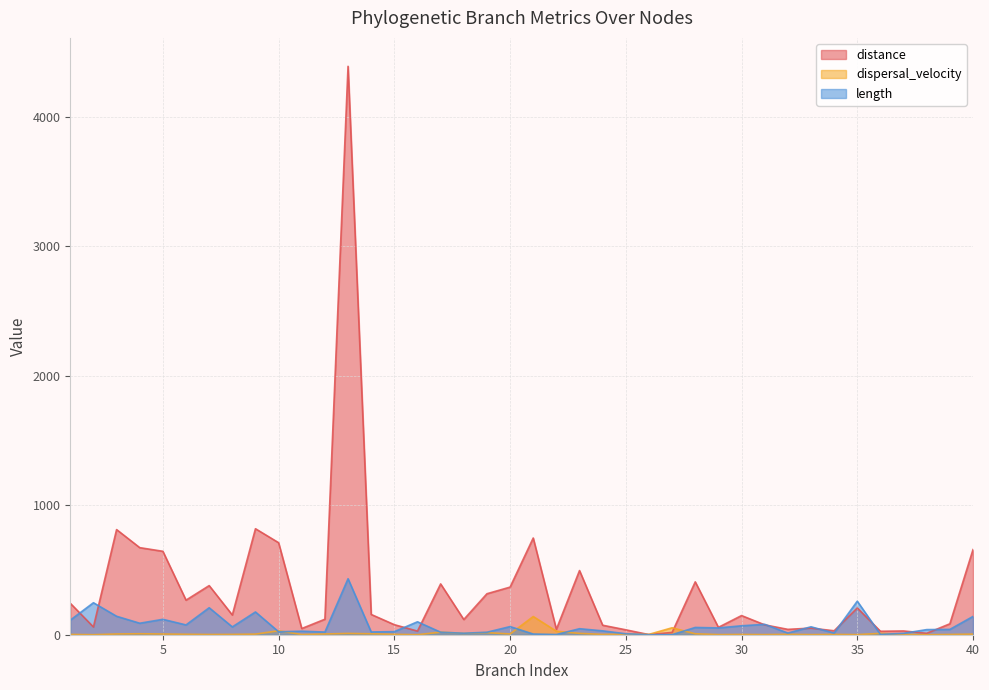

In distance, how many points are lower than both neighbors (excluding endpoints)?

13